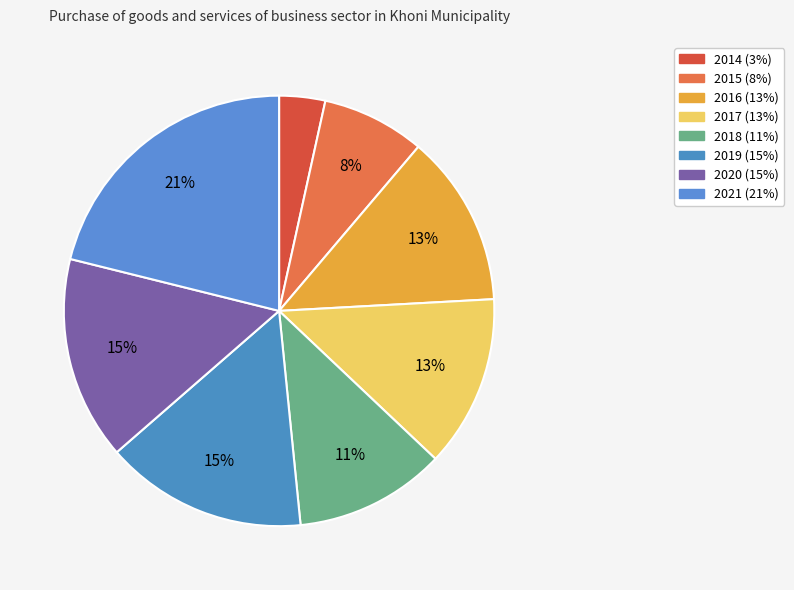

How many segments does this pie chart have?

8